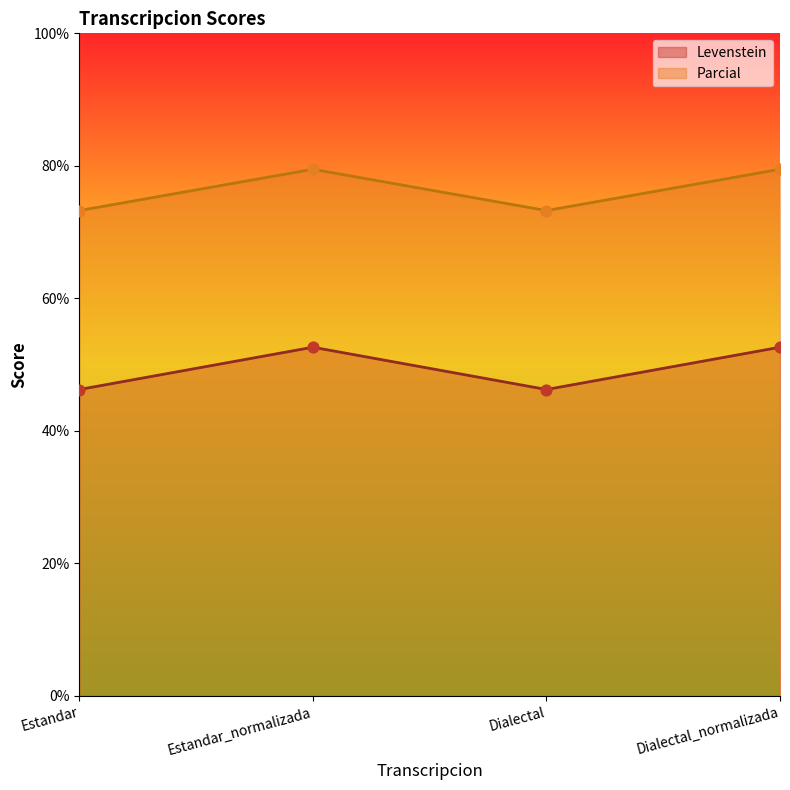

Which series has the widest spread of Y values?

Levenstein